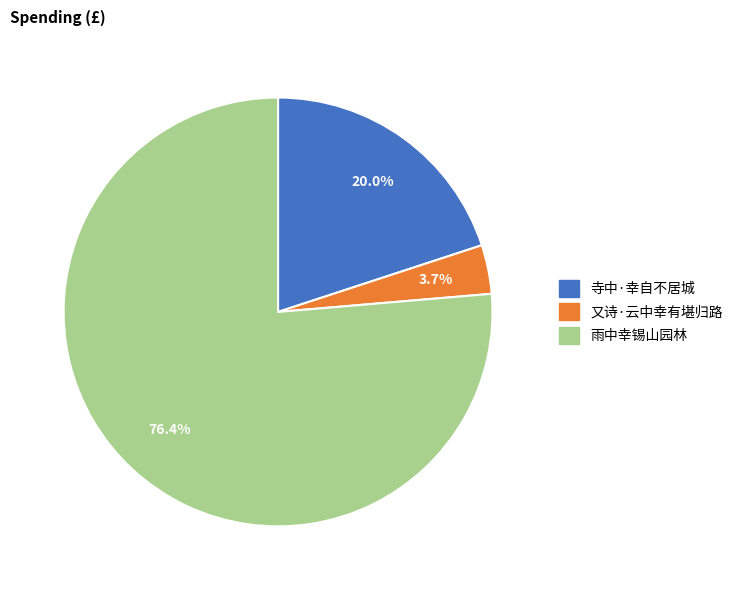

To the nearest percent, what percentage of the pie is 又诗·云中幸有堪归路?

4%